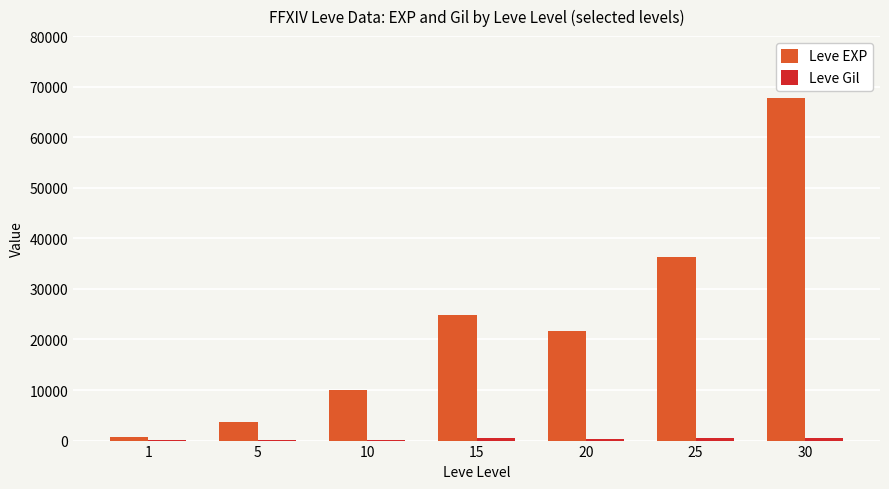

What is the highest value of the Leve EXP series?

67730